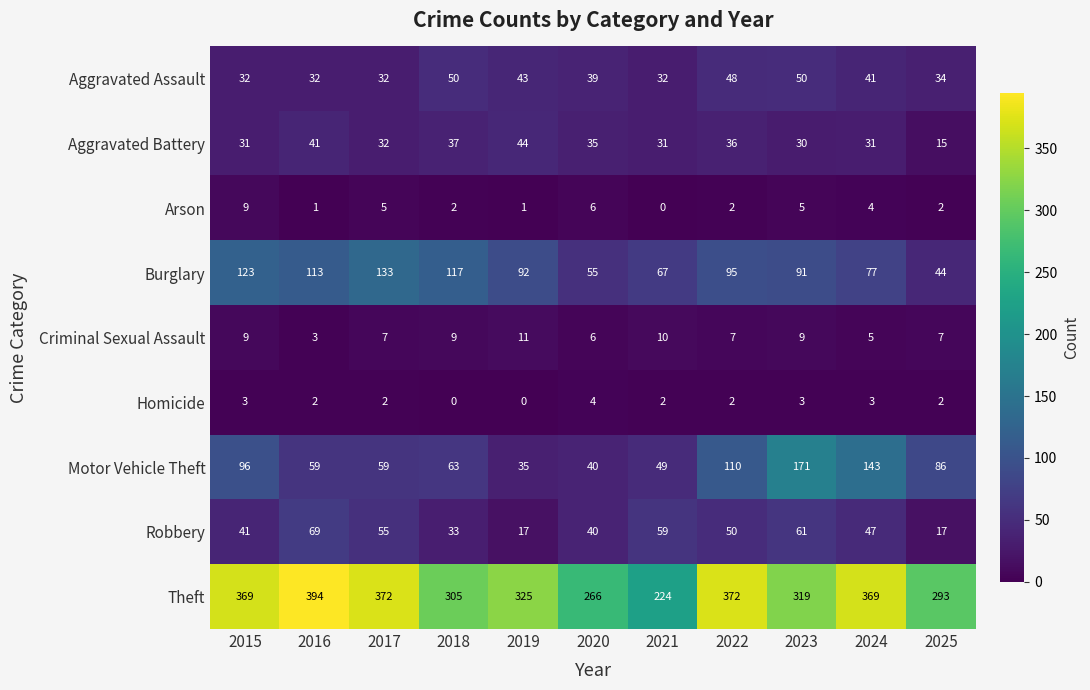

What is the difference between the second highest and minimum values in the Criminal Sexual Assault series?

7